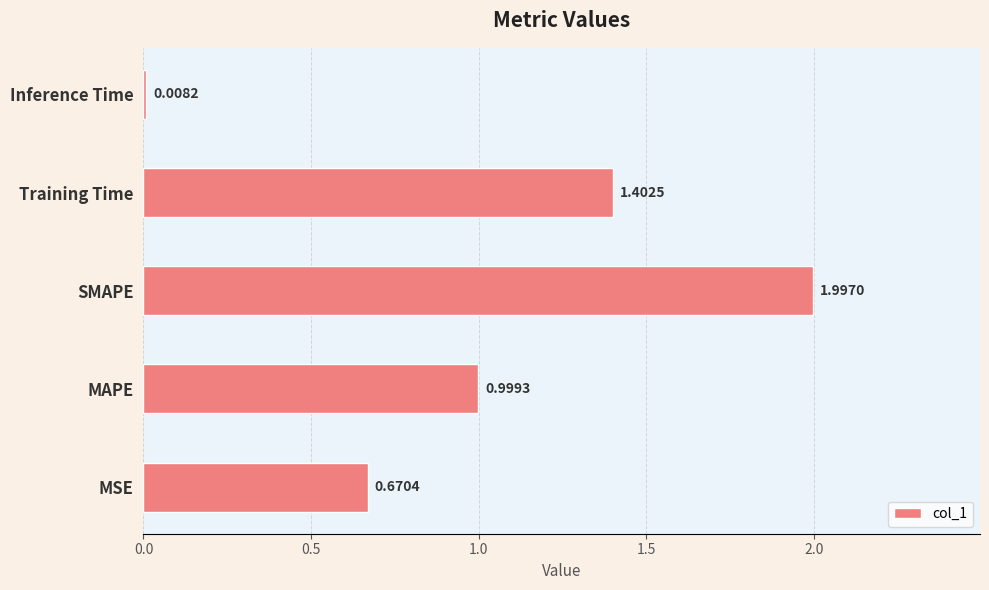

Which has a higher value, Training Time or SMAPE?

SMAPE